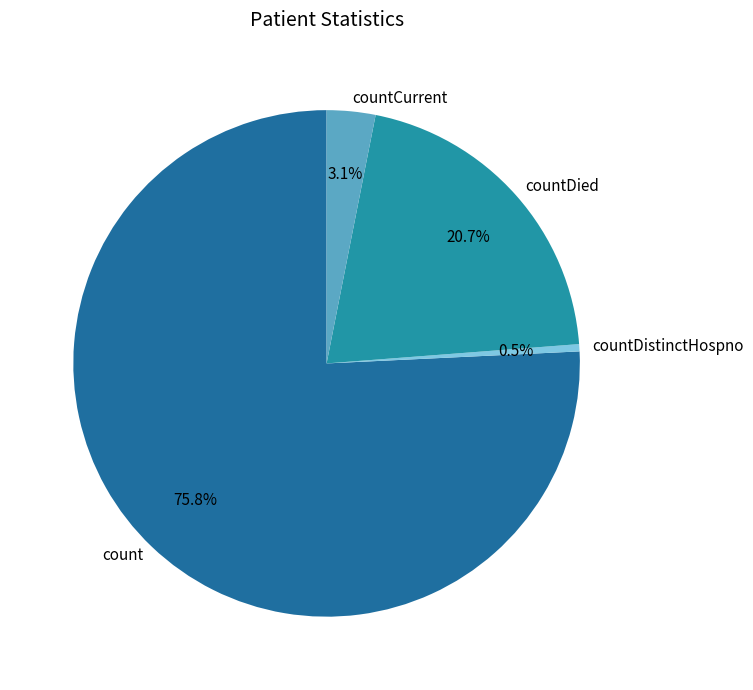

Rank the categories by value from highest to lowest.

count, countDied, countCurrent, countDistinctHospno